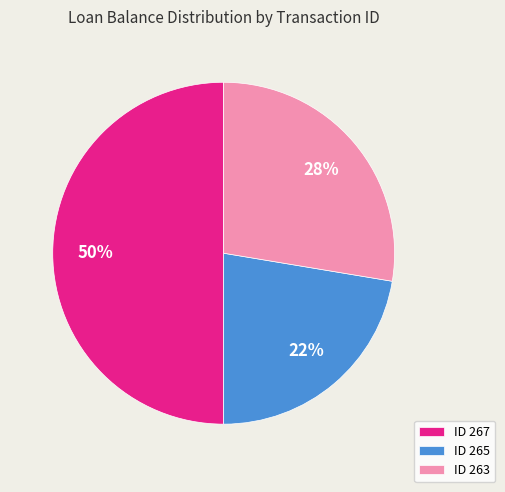

Is it true that ID 265 is 22% of the pie?

True